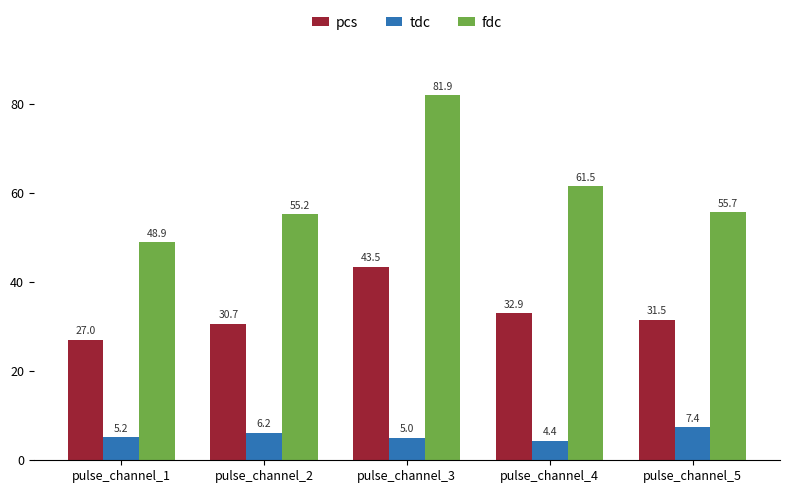

Rank the categories by tdc value from highest to lowest.

pulse_channel_5, pulse_channel_2, pulse_channel_1, pulse_channel_3, pulse_channel_4